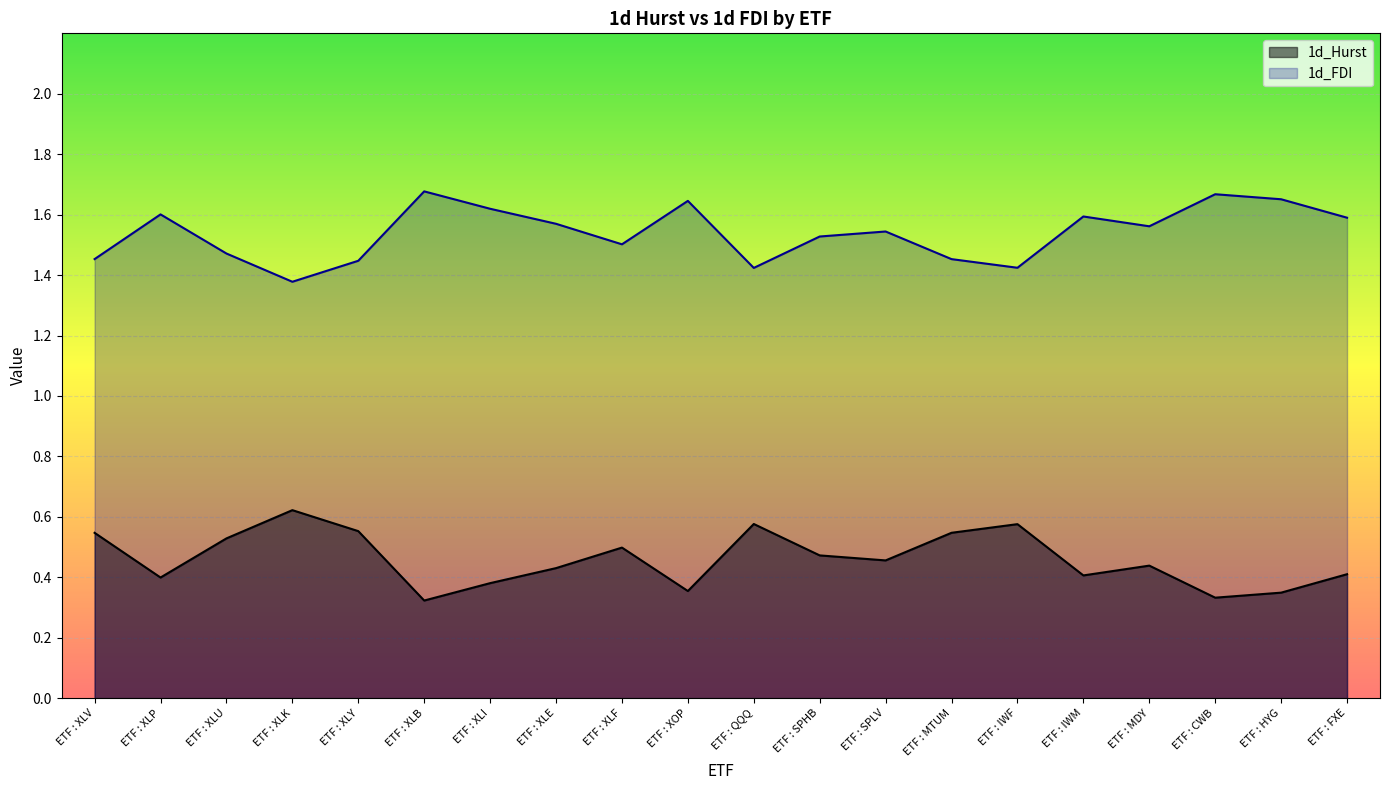

Is it true that 1d_Hurst equals 0.2 at ETF : XLU?

False